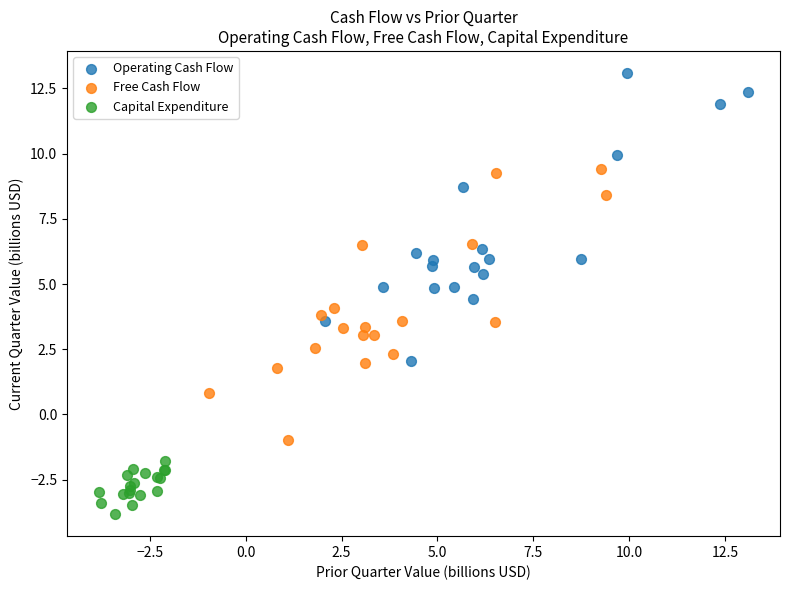

What are all the series names shown in the legend?

Operating Cash Flow, Free Cash Flow, Capital Expenditure